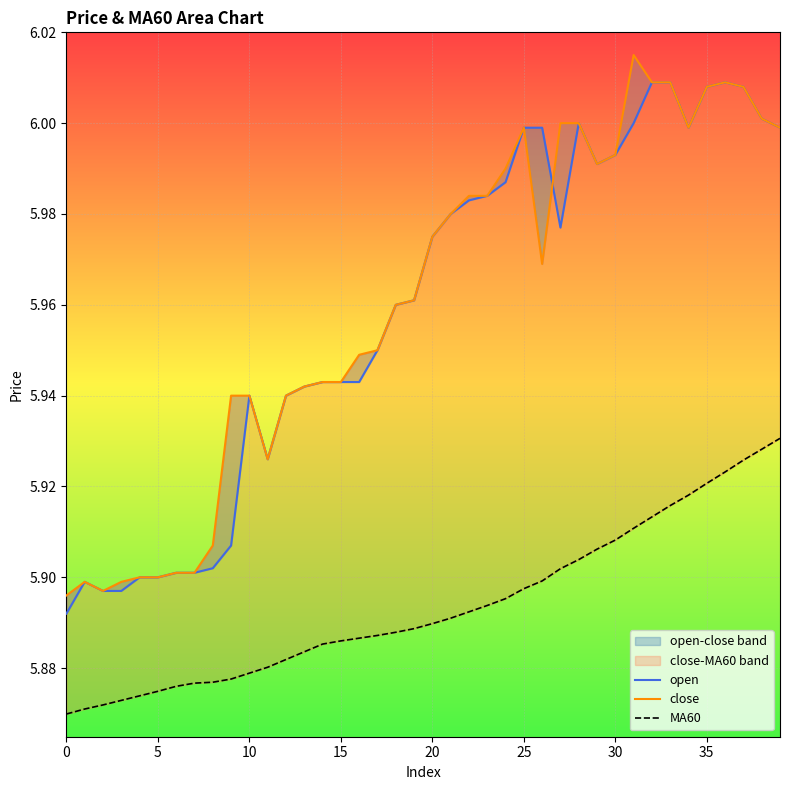

True or false: MA60 and open cross at least once.

False